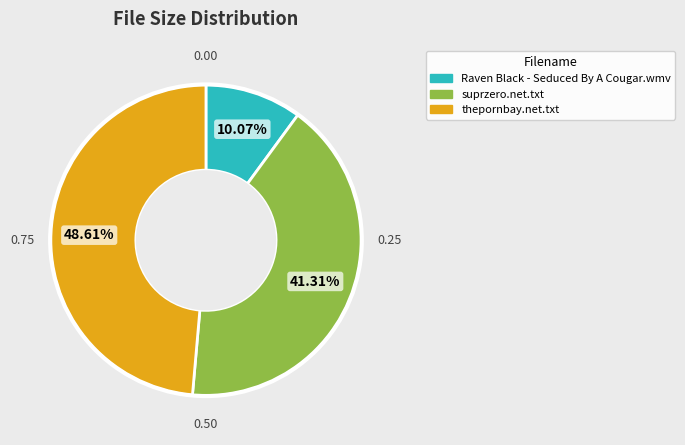

Is the sum of thepornbay.net.txt and suprzero.net.txt greater than half?

Yes